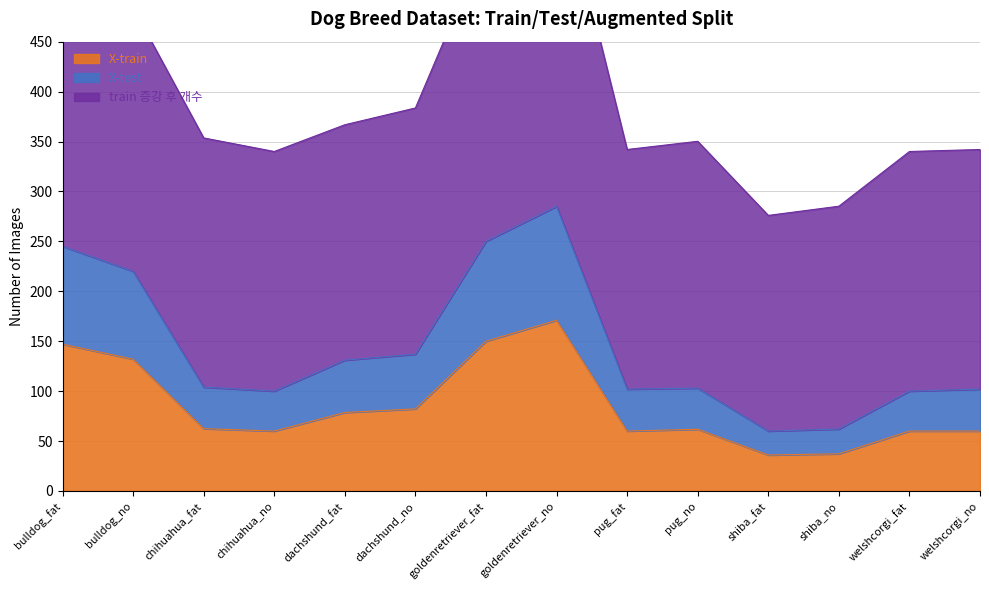

Does the chart display data point markers on the line(s)?

No